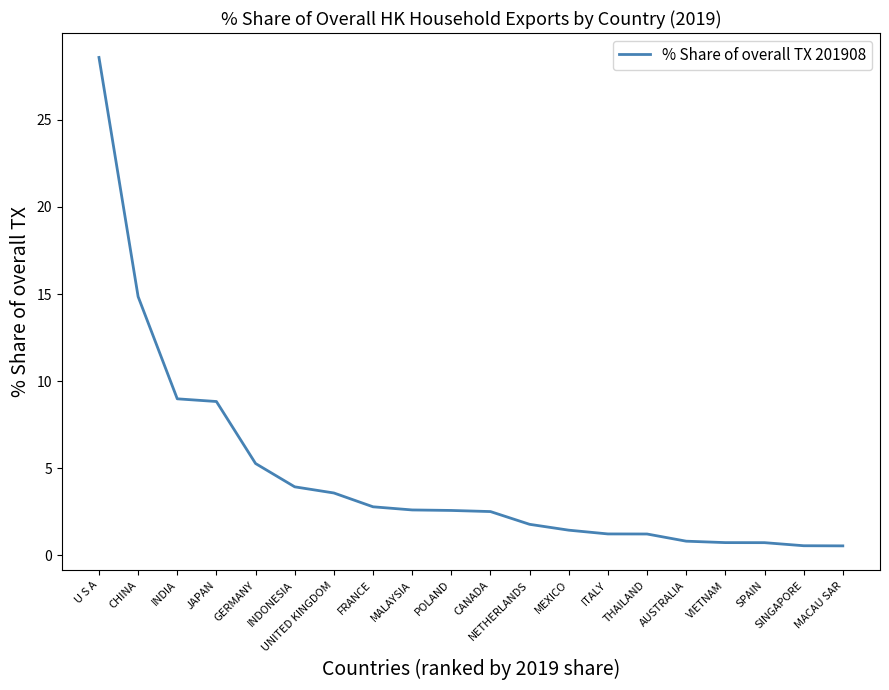

Which has a higher value, INDIA or ITALY?

INDIA